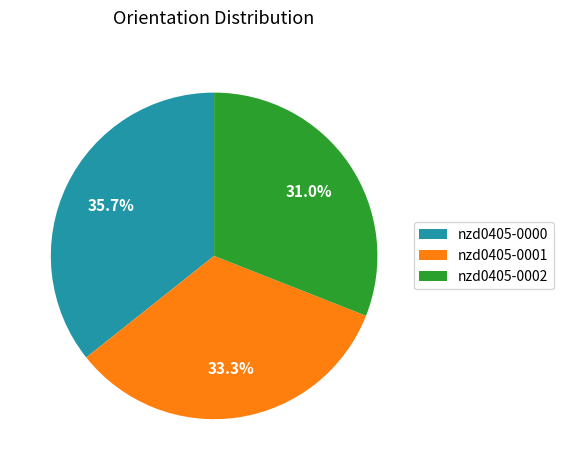

Rank the categories by value from lowest to highest.

nzd0405-0002, nzd0405-0001, nzd0405-0000